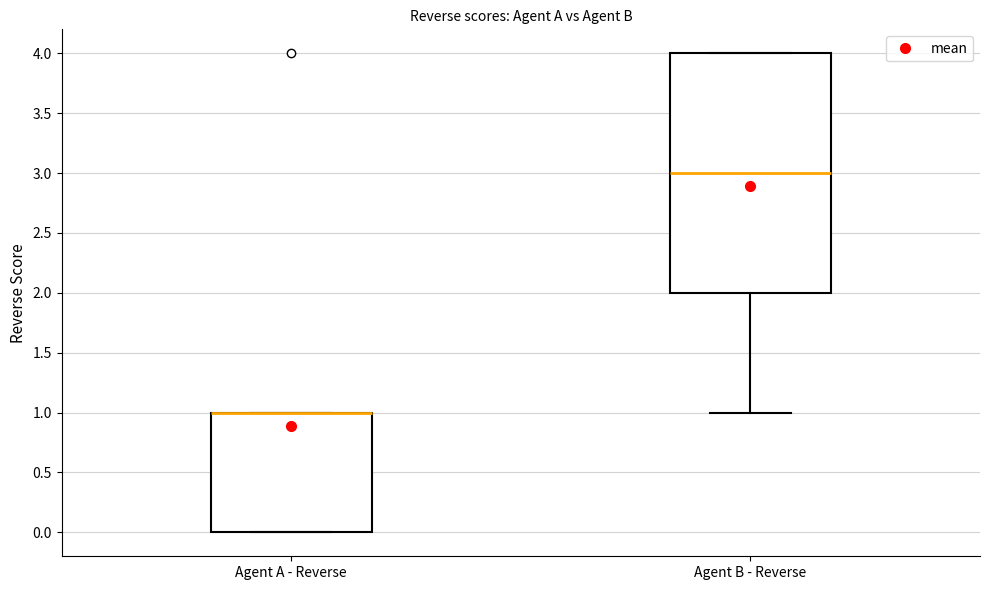

Where does the median line of the box for Agent B - Reverse sit on the y-axis? The values are not printed on the chart, so give them approximately, as read against the axis.

3